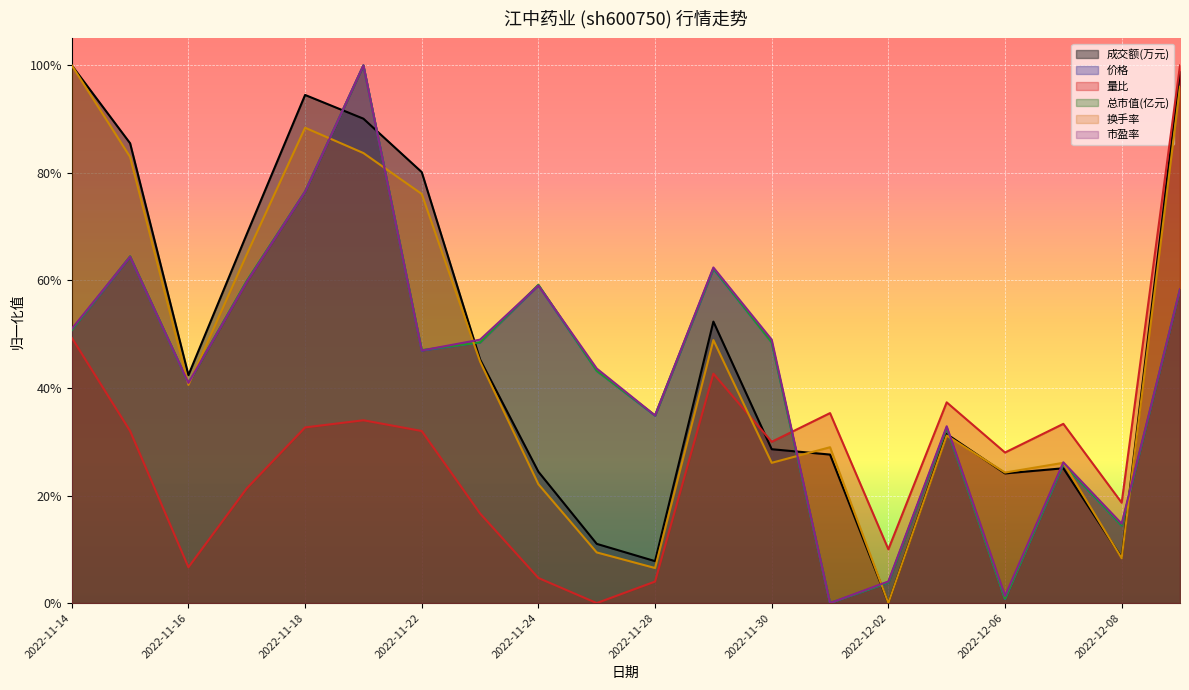

The 成交额(万元) series shows 0.7 at 2022-11-17. True or false?

True